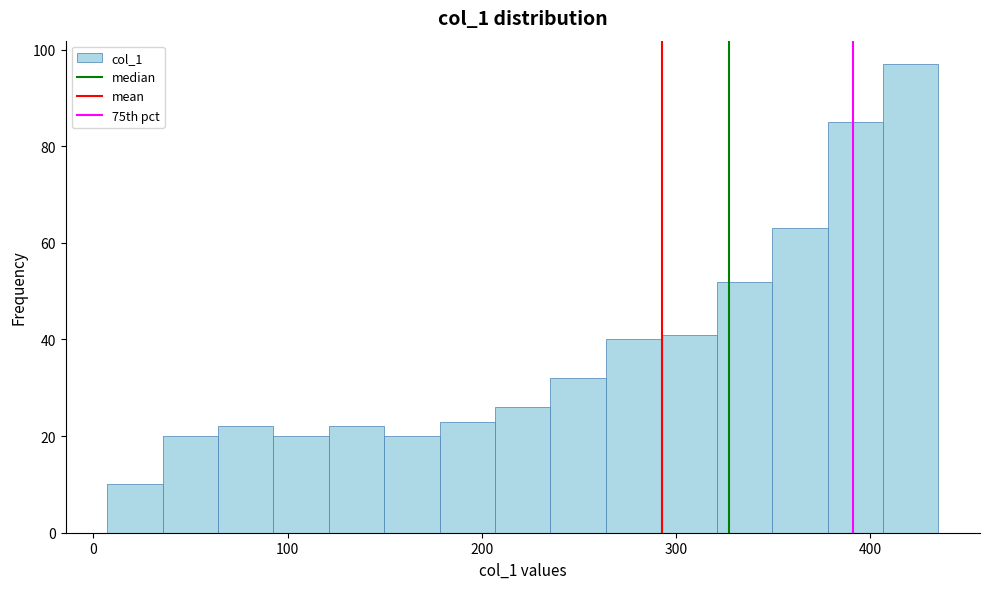

Read against the x-axis, roughly where is the centre of the tallest bar?

420